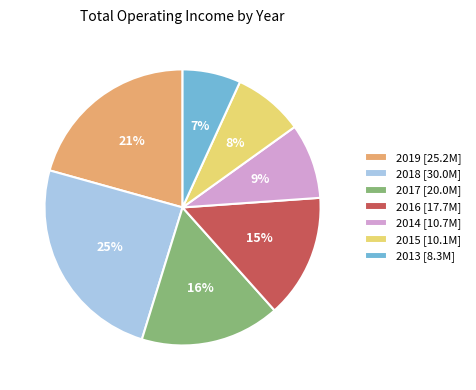

Is 2017 the majority of the pie?

No